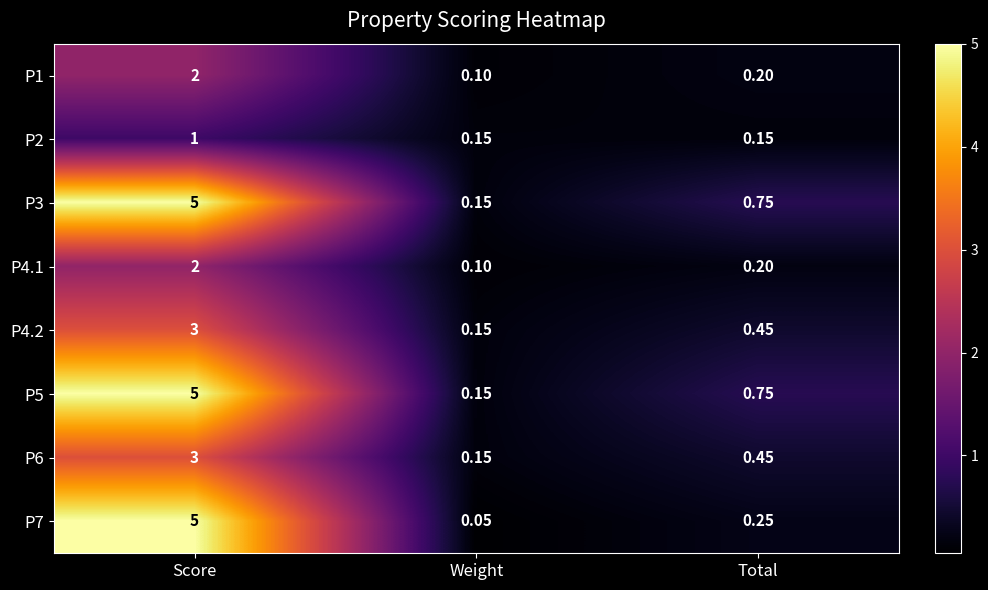

Where is P5 nearest to the value 2?

Total